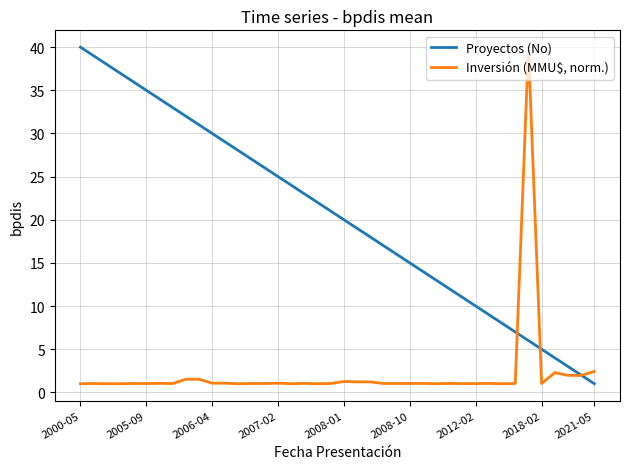

What is the highest value of the Proyectos (No) series?

40.0